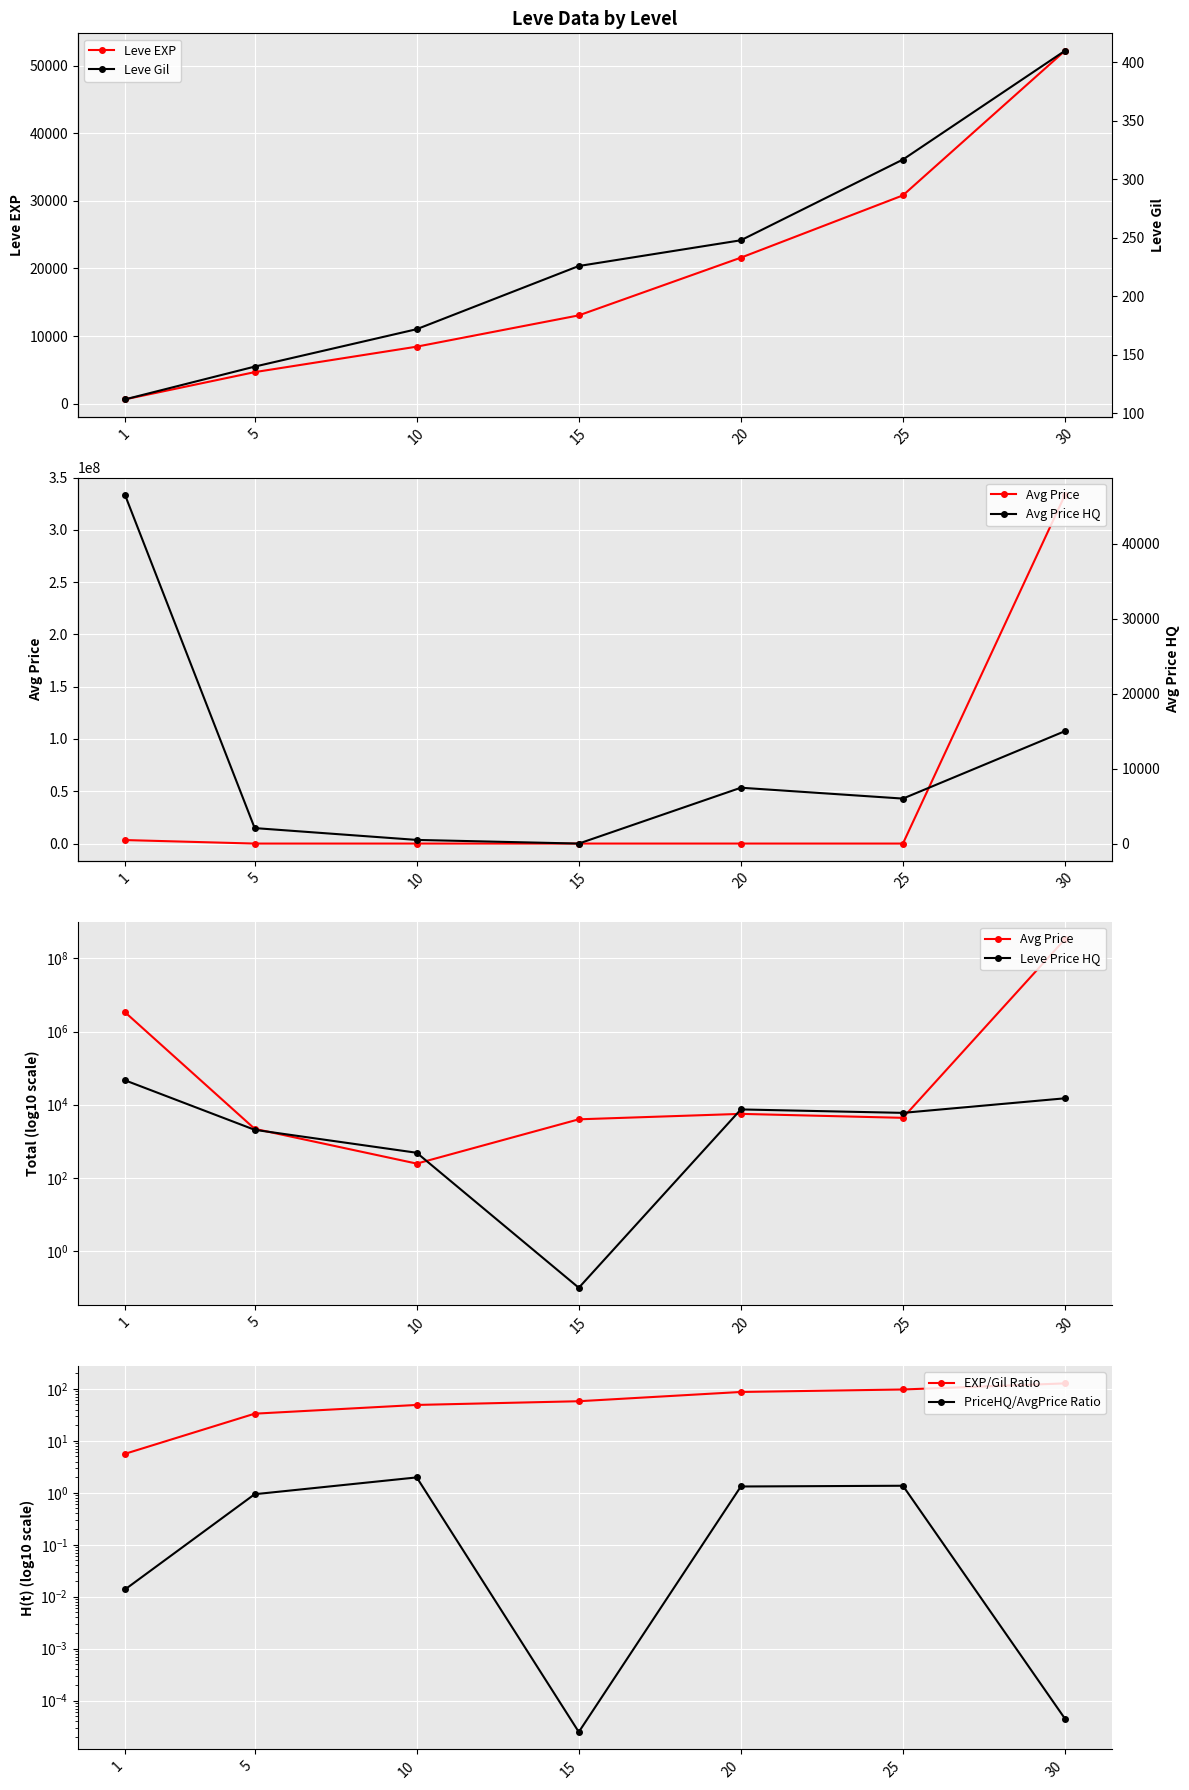

Which series ends up on top after the final intersection of currentAveragePrice and Leve EXP?

currentAveragePrice